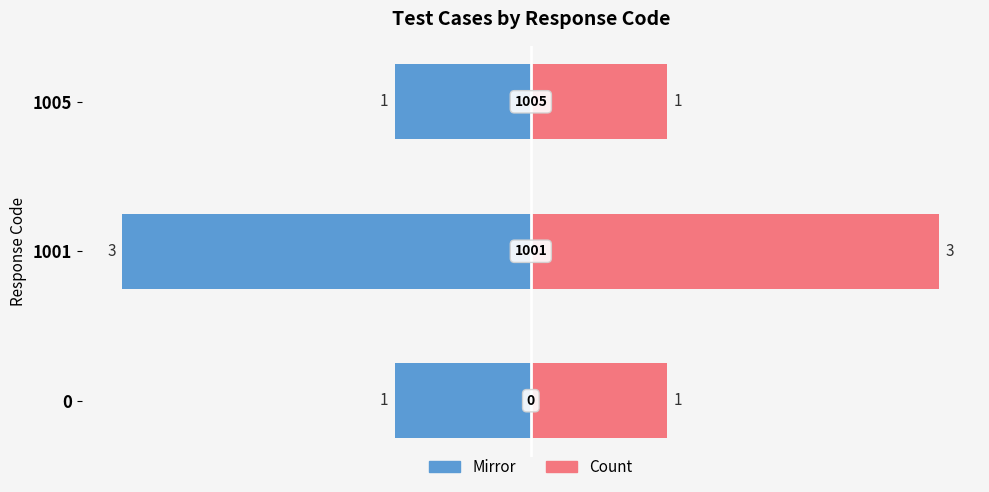

The count (left mirror) series shows -2 at 1005. True or false?

False